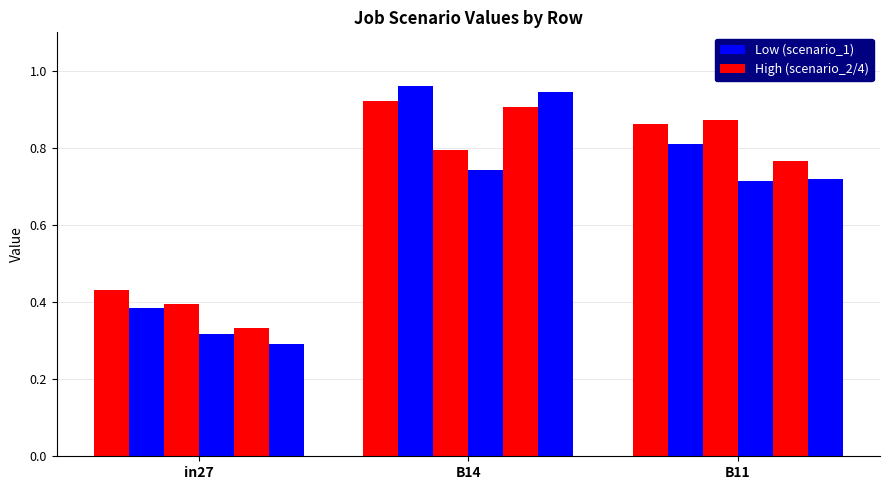

The job54_scenario2_114 series shows 0.4 at in27. True or false?

True